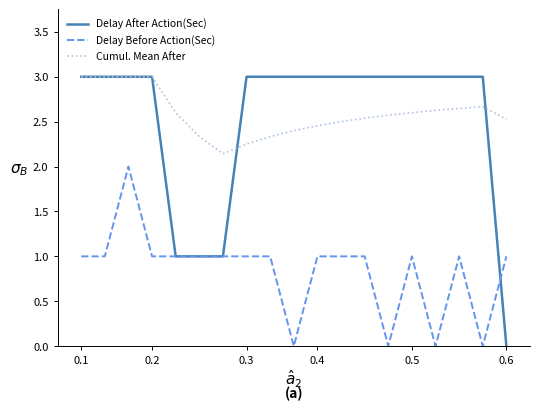

Which series has the widest spread of values?

Delay After Action(Sec)